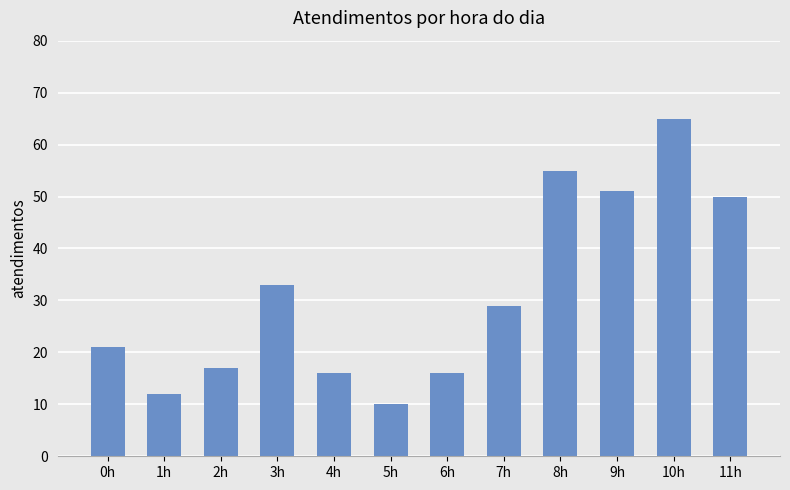

What is the difference between the values at 6h and 2h?

1